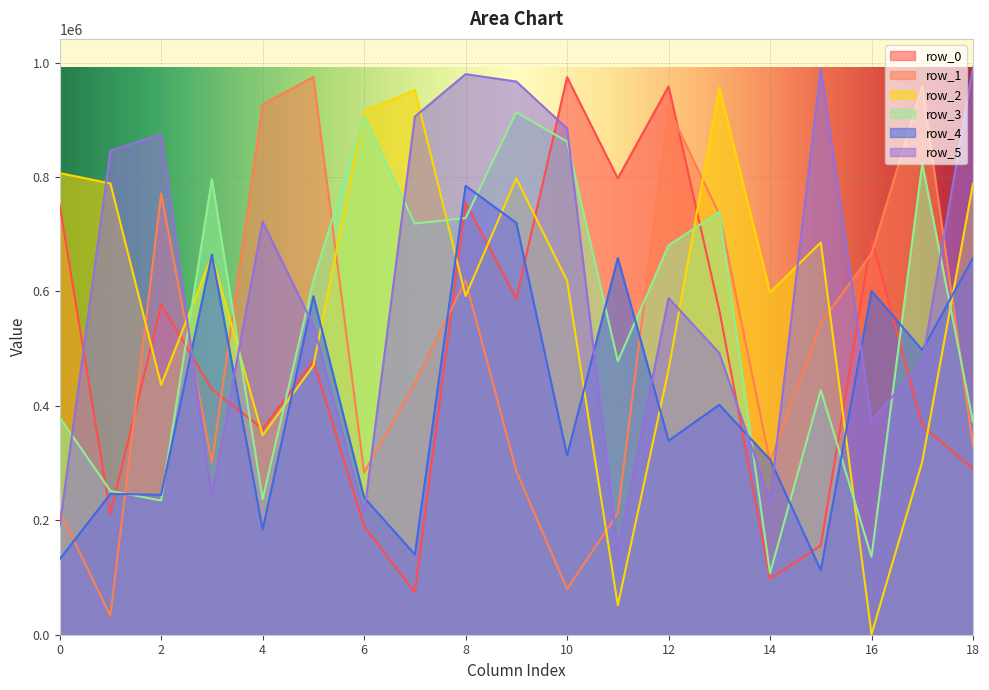

What is the value of the row_1 point at the 9th from the left?

619022